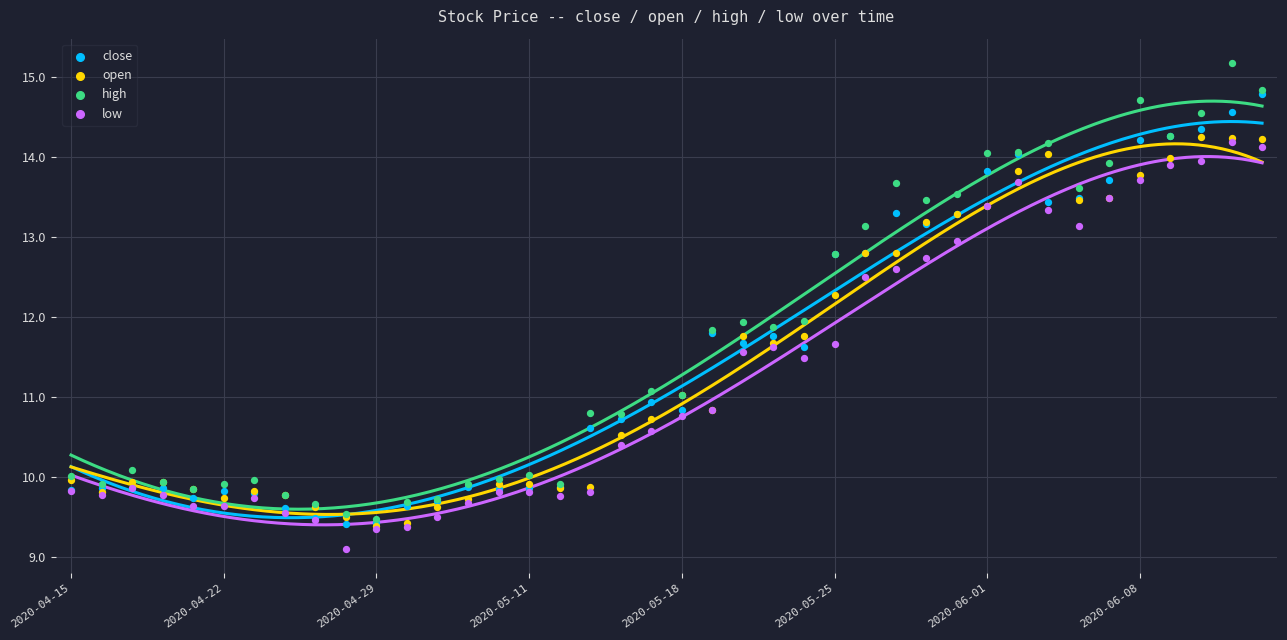

What are all the series names shown in the legend?

close, open, high, low